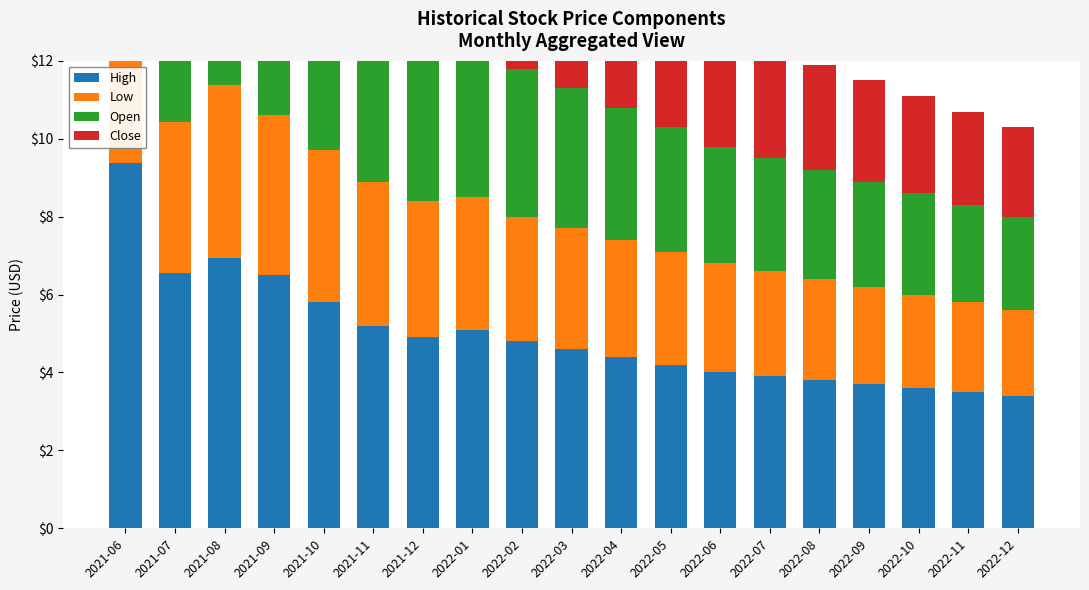

Rank the series by their maximum value, from lowest to highest.

Low, Close, Open, High